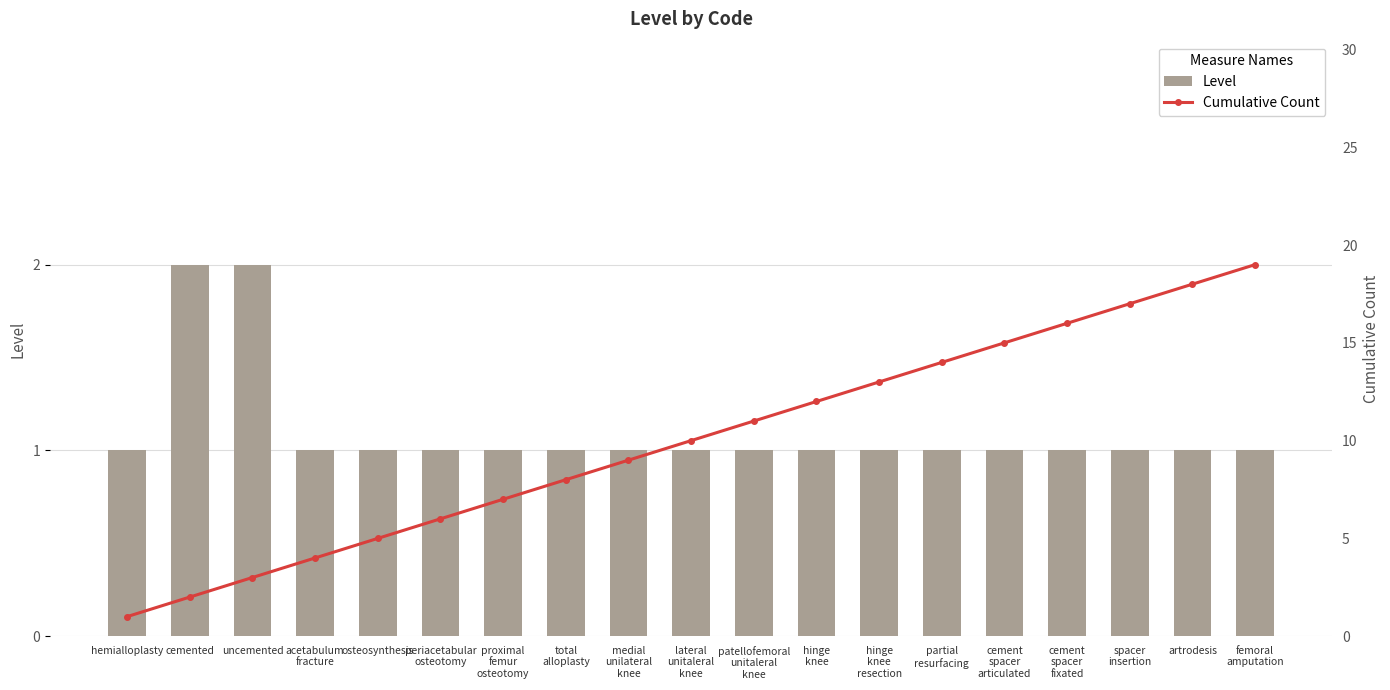

What position from the left is patellofemoral
unitaleral
knee?

11